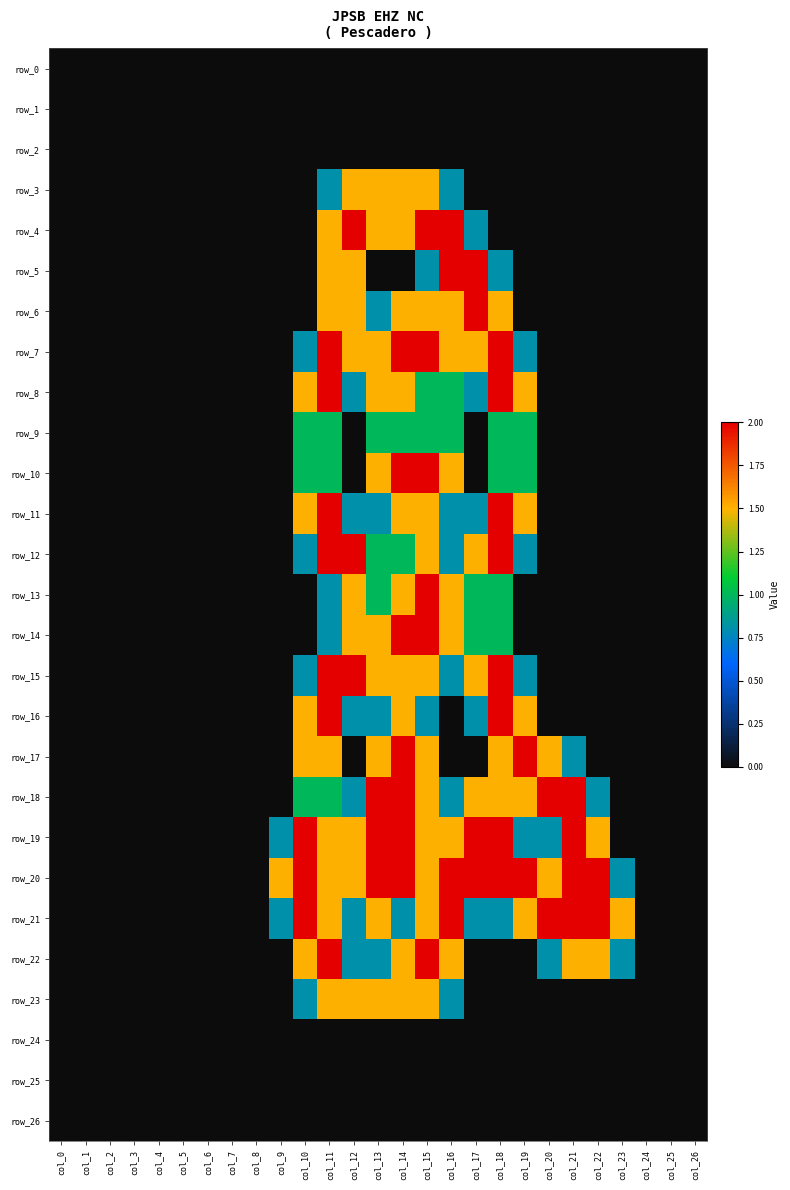

At which category does the chart reach its minimum across all series?

col_0